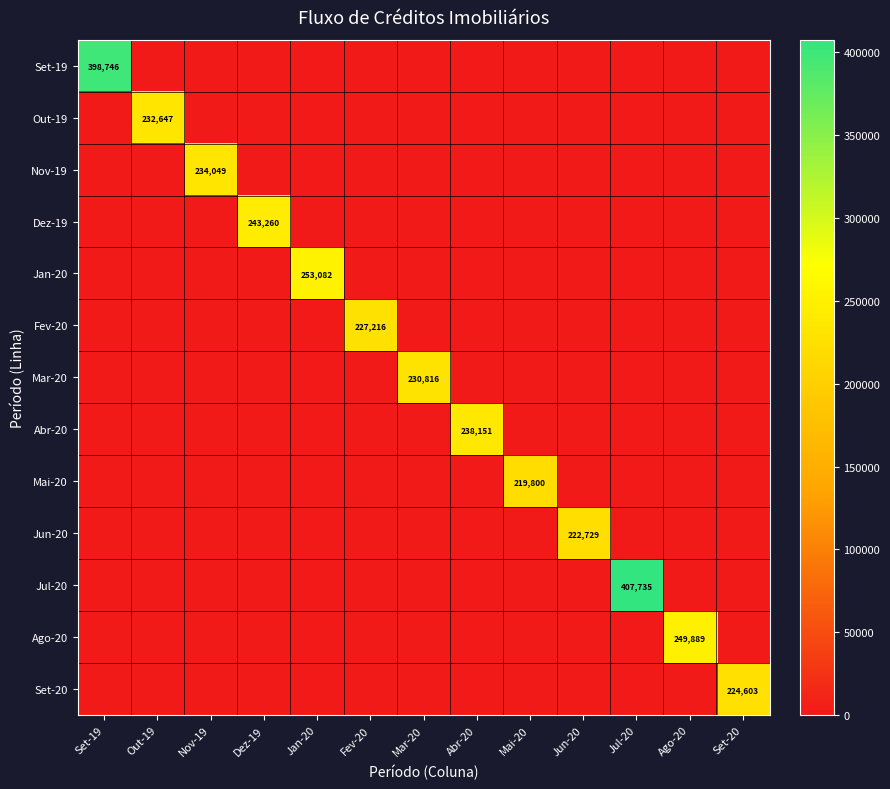

At how many categories does at least one series exceed 340860?

2